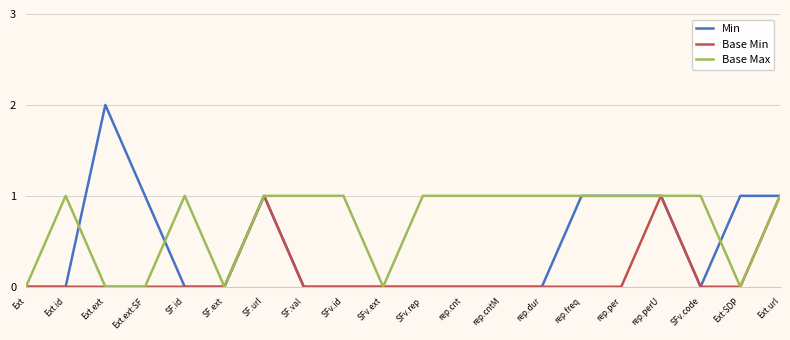

Reading left to right, extract all data points from this chart.

Min: Ext=0	Ext.id=0	Ext.ext=2	Ext.ext:SF=1	SF.id=0	SF.ext=0	SF.url=1	SF.val=0	SFv.id=0	SFv.ext=0	SFv.rep=0	rep.cnt=0	rep.cntM=0	rep.dur=0	rep.freq=1	rep.per=1	rep.perU=1	SFv.code=0	Ext:SDP=1	Ext.url=1
Base Min: Ext=0	Ext.id=0	Ext.ext=0	Ext.ext:SF=0	SF.id=0	SF.ext=0	SF.url=1	SF.val=0	SFv.id=0	SFv.ext=0	SFv.rep=0	rep.cnt=0	rep.cntM=0	rep.dur=0	rep.freq=0	rep.per=0	rep.perU=1	SFv.code=0	Ext:SDP=0	Ext.url=1
Base Max: Ext=0	Ext.id=1	Ext.ext=0	Ext.ext:SF=0	SF.id=1	SF.ext=0	SF.url=1	SF.val=1	SFv.id=1	SFv.ext=0	SFv.rep=1	rep.cnt=1	rep.cntM=1	rep.dur=1	rep.freq=1	rep.per=1	rep.perU=1	SFv.code=1	Ext:SDP=0	Ext.url=1